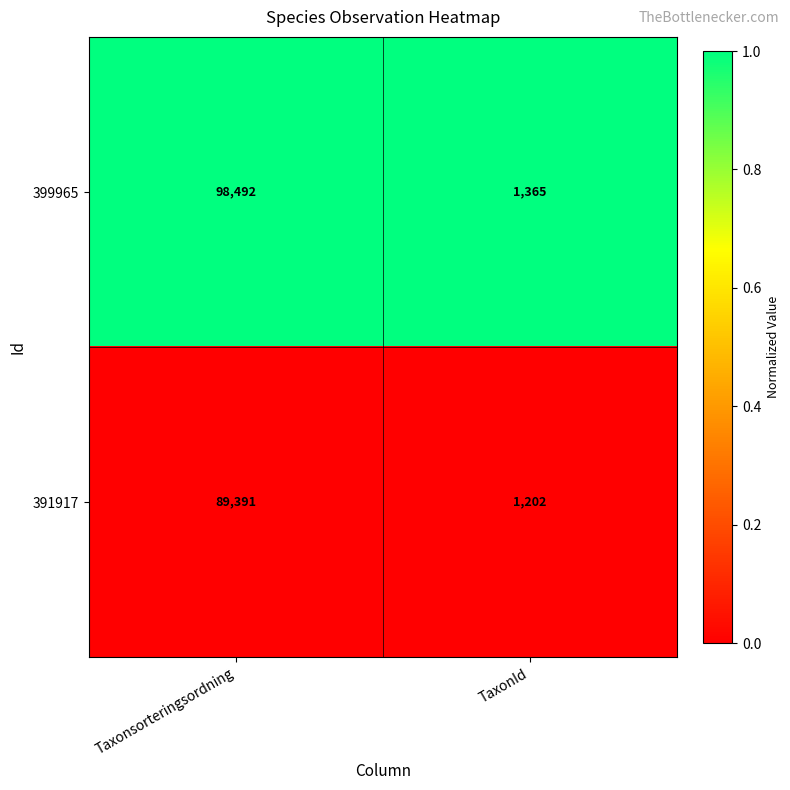

The value of 399965 at TaxonId is 627. True or false?

False